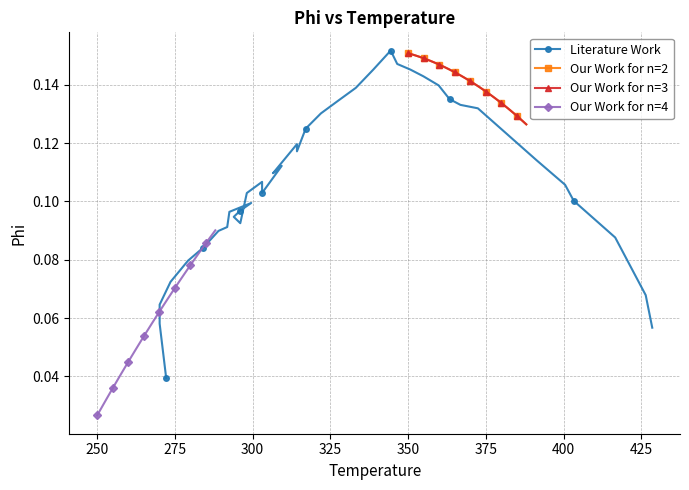

What is the maximum value for Our Work for n=3?

0.2